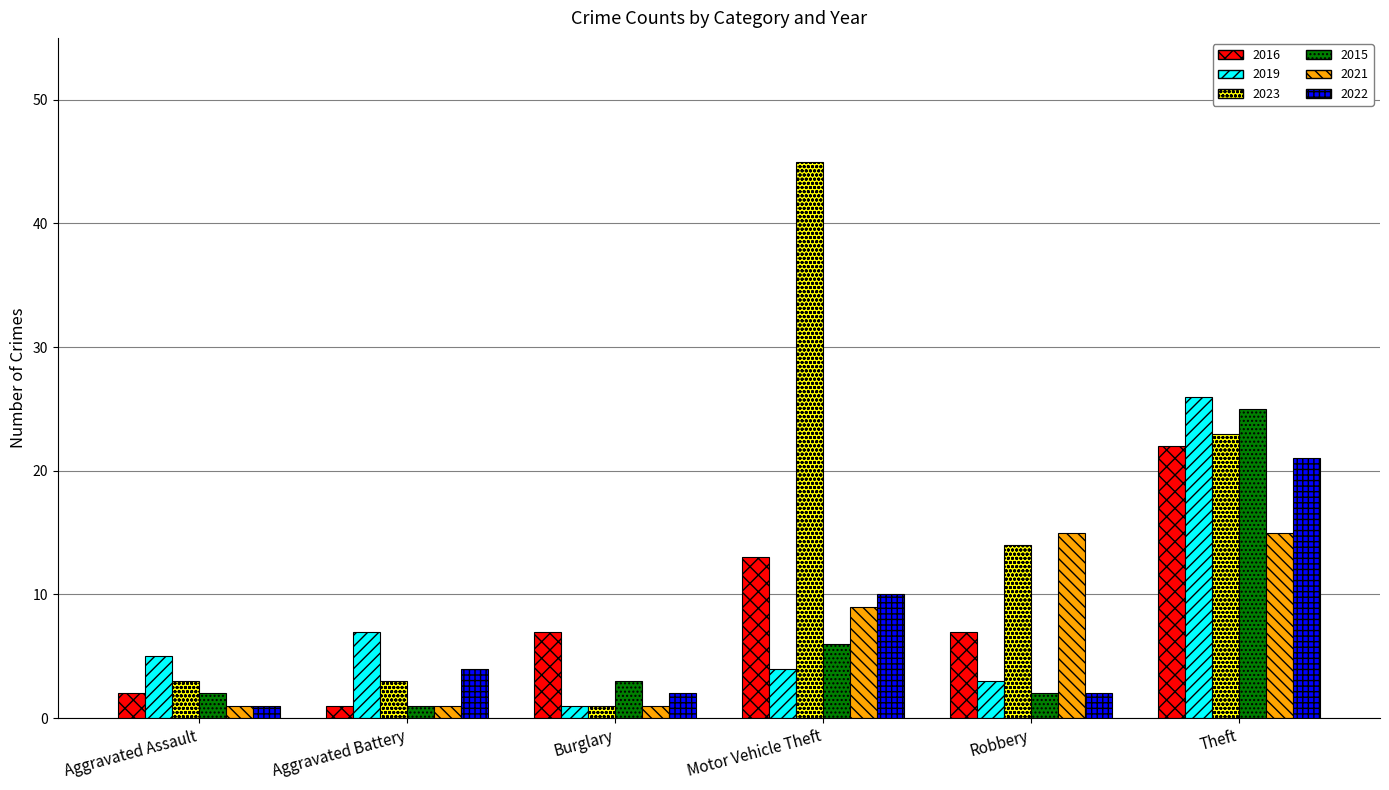

Reading left to right, transcribe all the data shown in this chart.

2016: 2	1	7	13	7	22
2019: 5	7	1	4	3	26
2023: 3	3	1	45	14	23
2015: 2	1	3	6	2	25
2021: 1	1	1	9	15	15
2022: 1	4	2	10	2	21